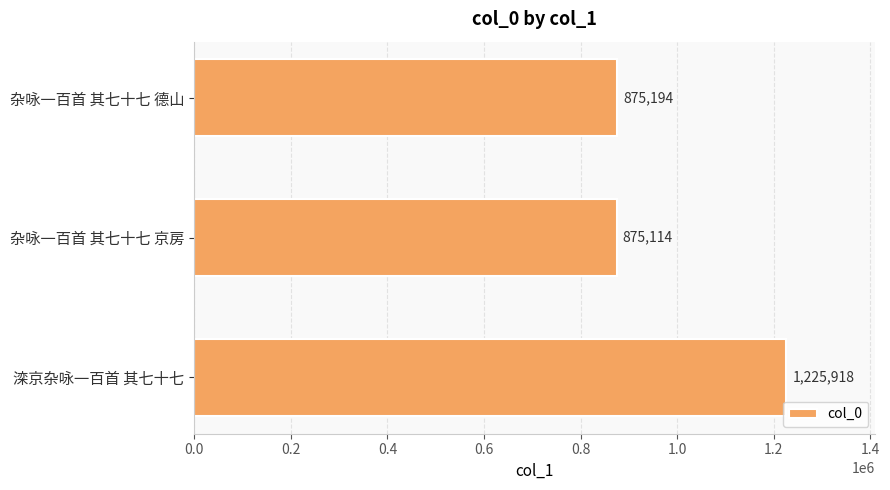

Rank the categories by value from highest to lowest.

滦京杂咏一百首 其七十七, 杂咏一百首 其七十七 德山, 杂咏一百首 其七十七 京房